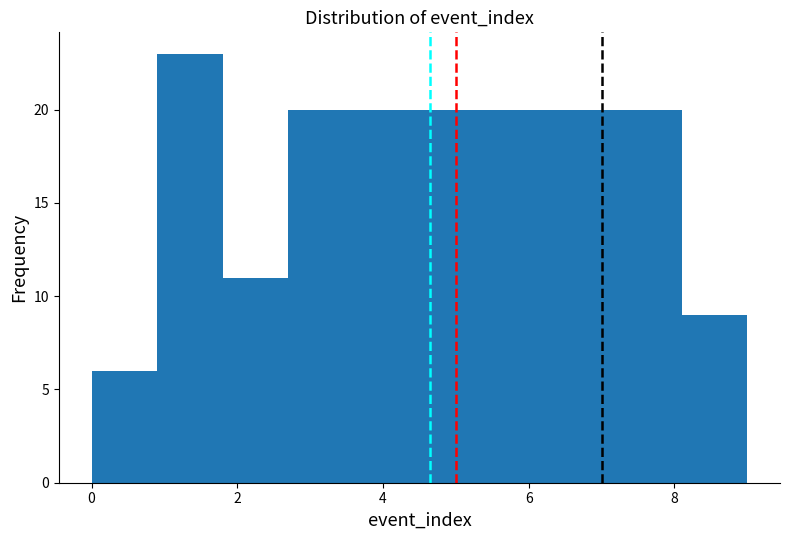

Over which range of the x-axis is the bar tallest?

0.9 to 1.8